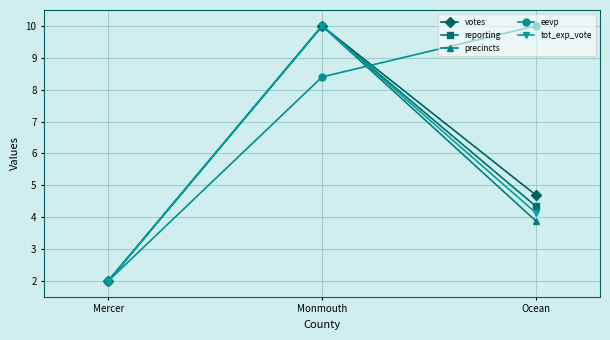

What are all the series names shown in the legend?

votes, reporting, precincts, eevp, tot_exp_vote